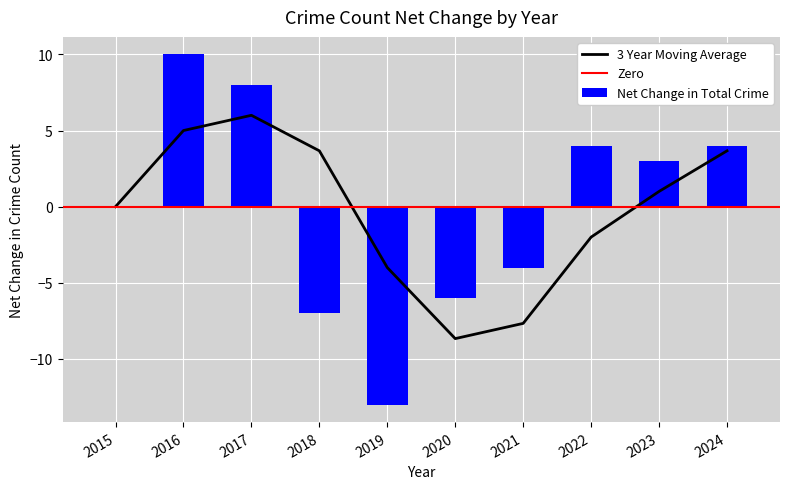

The 3 Year Moving Average series shows -2.0 at 2022. True or false?

True